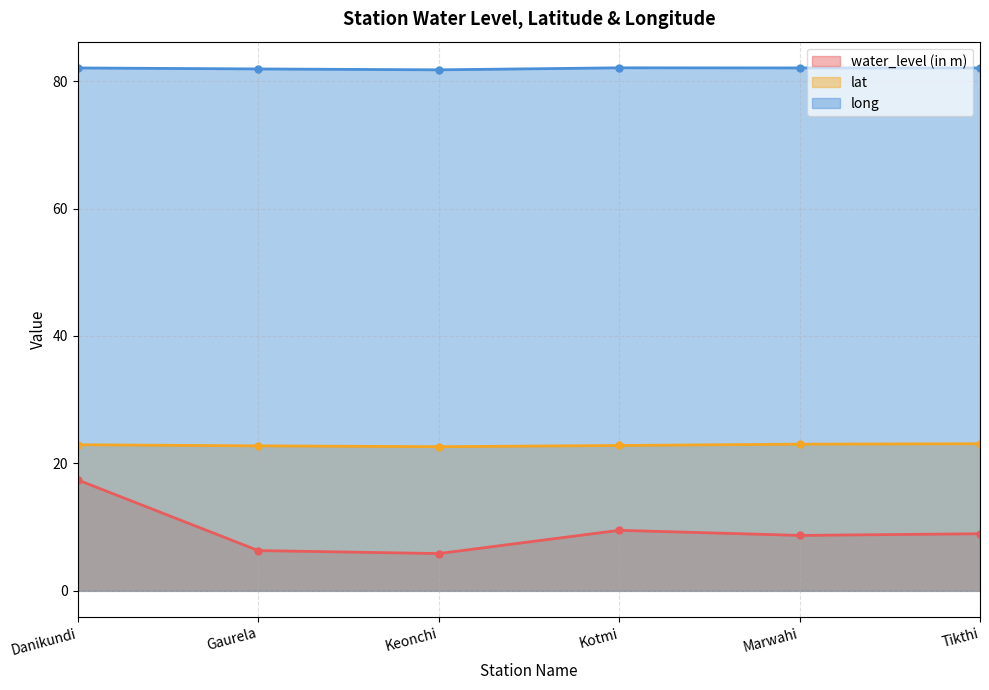

What is the minimum value for lat?

22.6